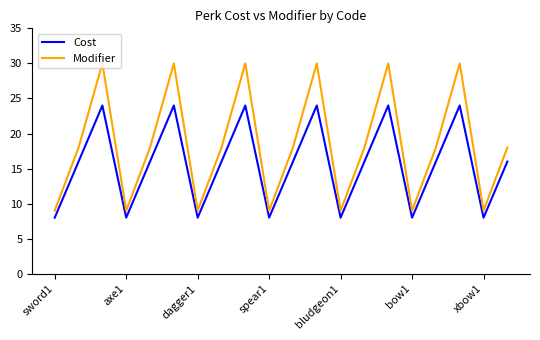

Does the chart display data point markers on the line(s)?

No